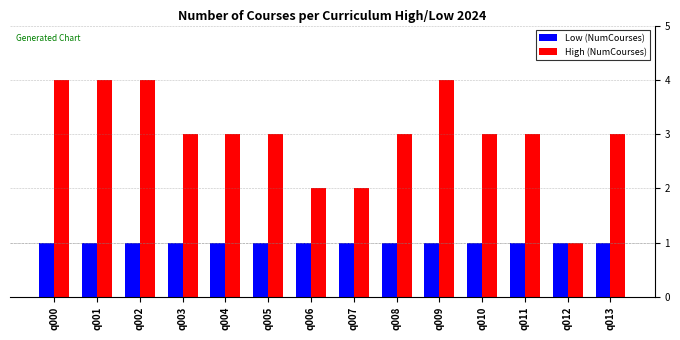

What is the average value of the High (NumCourses) series?

3